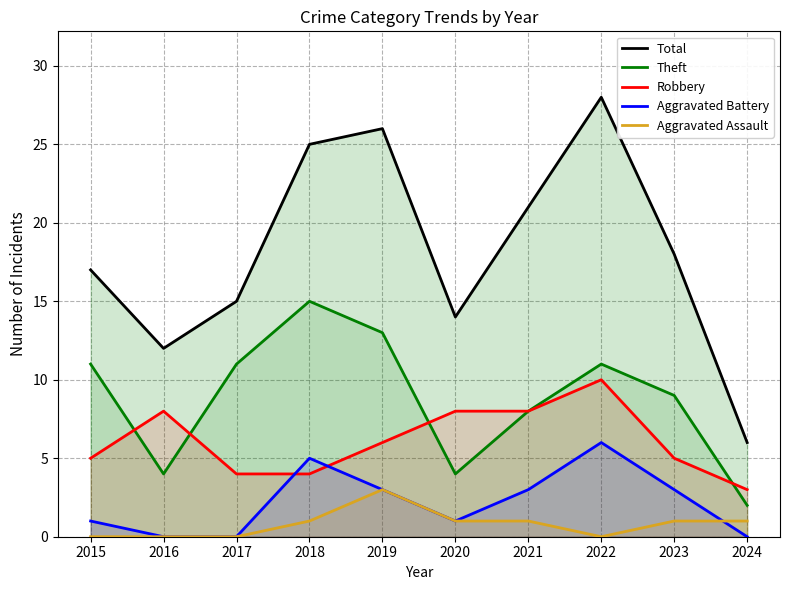

Between 2021 and 2022, which series saw the biggest shift?

Total